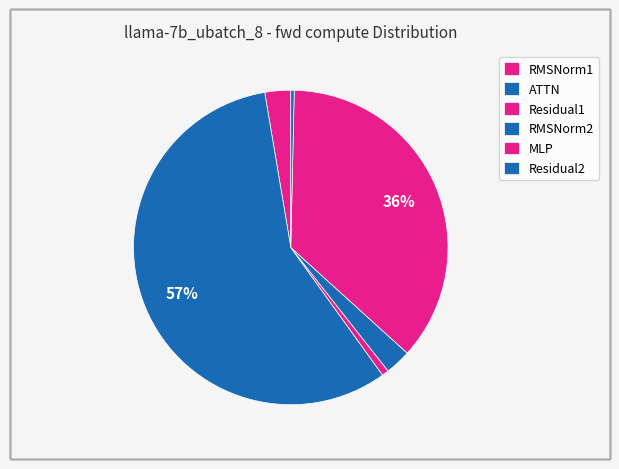

The MLP slice represents 28% of the pie. True or false?

False